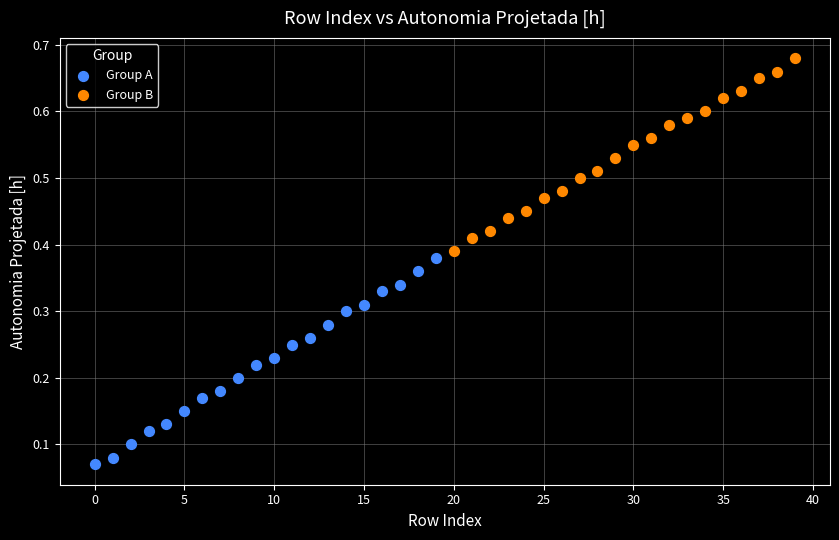

Which series reaches the minimum Y coordinate?

Group A